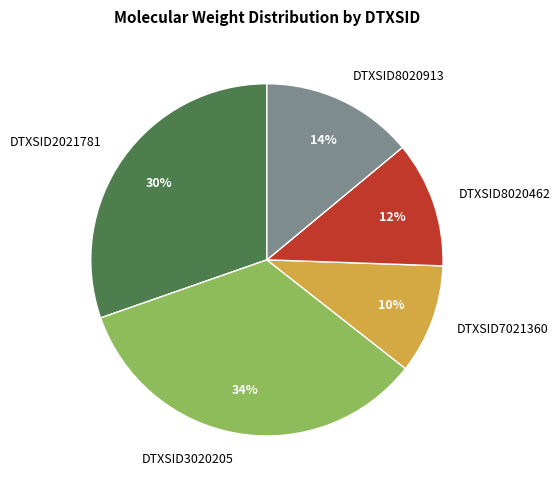

Is the sum of DTXSID8020462 and DTXSID8020913 greater than half?

No